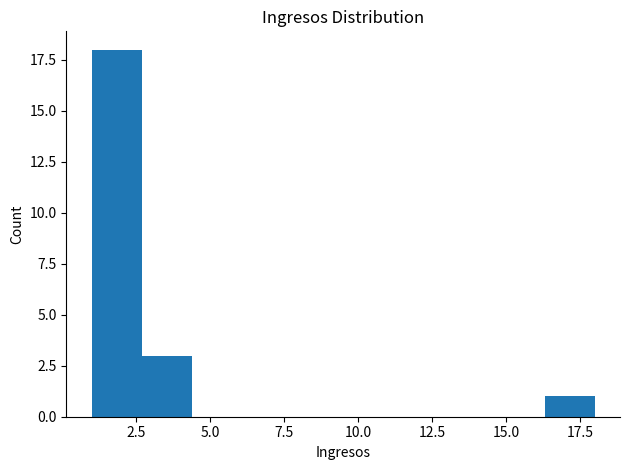

Around what value on the x-axis is the tallest bar? Give the approximate position of its centre, as read against the axis.

2.0